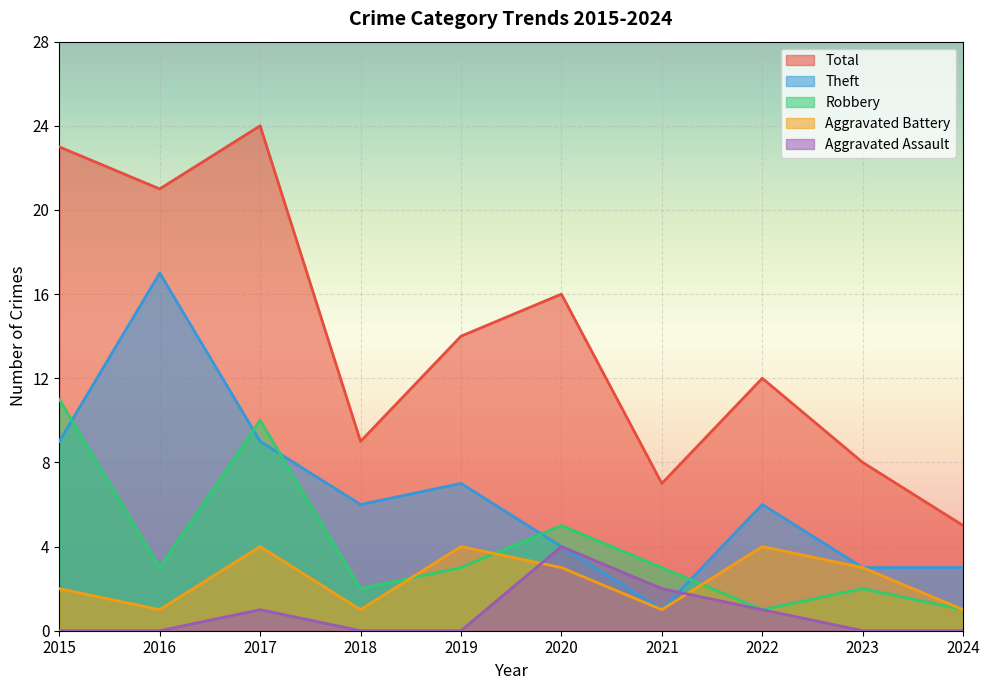

At which category does Total reach its first local peak?

2017